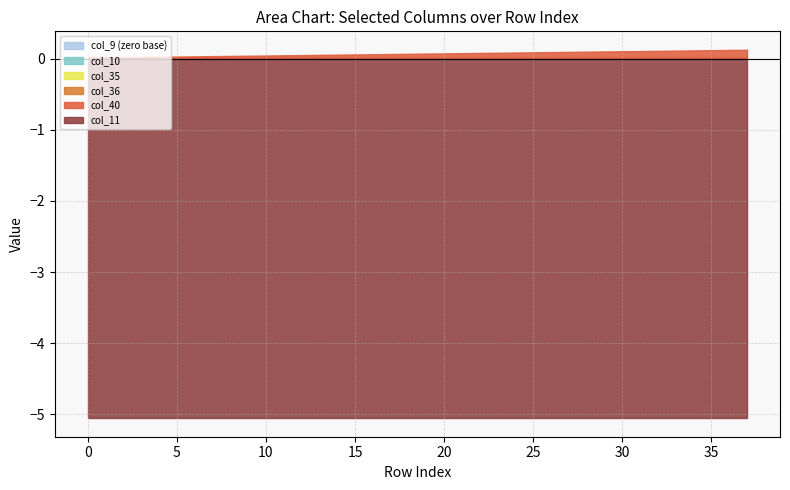

The value of col_40 at 36 is 0.1. True or false?

True